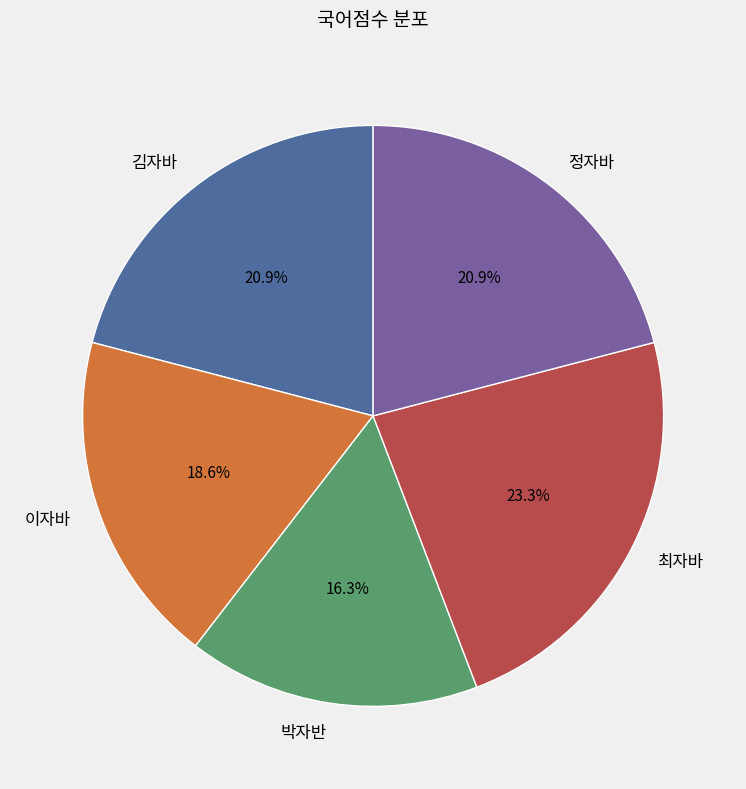

To the nearest percent, what is the difference between the 최자바 and 정자바 slice percentages?

2%